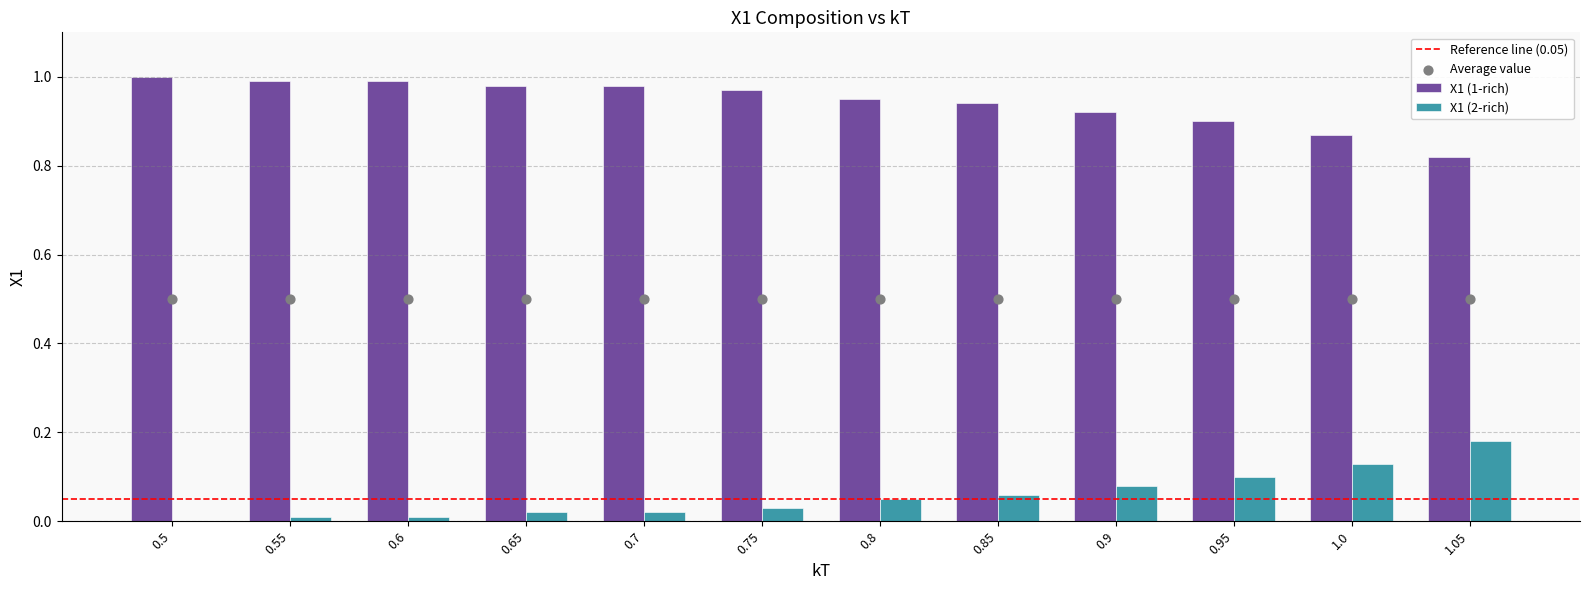

Which series contains the highest Y value?

X1 (1-rich)